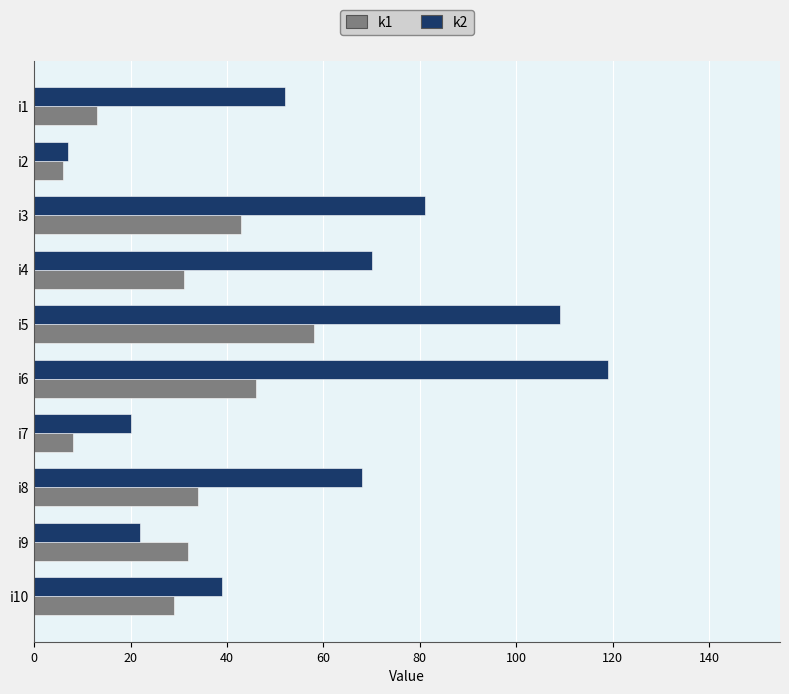

What is the difference between the maximum and minimum values in the k1 series?

52